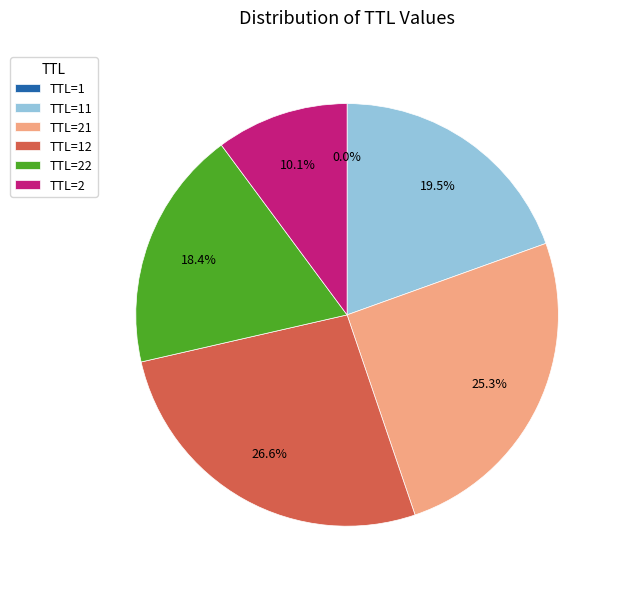

Does TTL=2 account for over 50% of the chart?

No